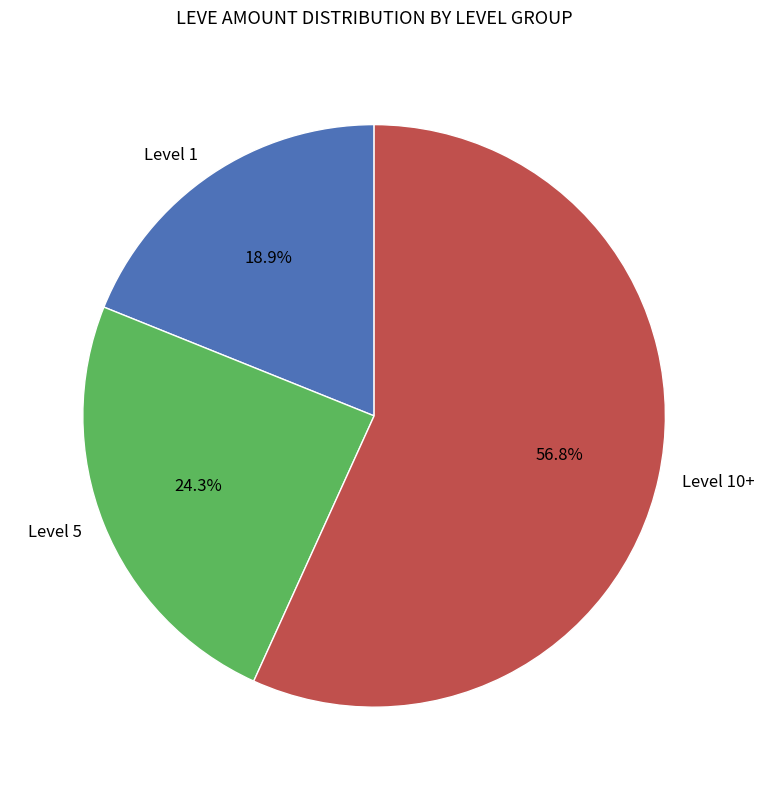

Is there any slice that represents more than half of the pie?

Yes